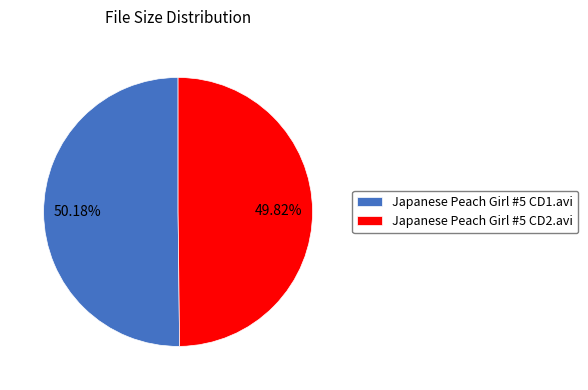

What is the ratio of the value at Japanese Peach Girl #5 CD1.avi to the value at Japanese Peach Girl #5 CD2.avi?

1.0